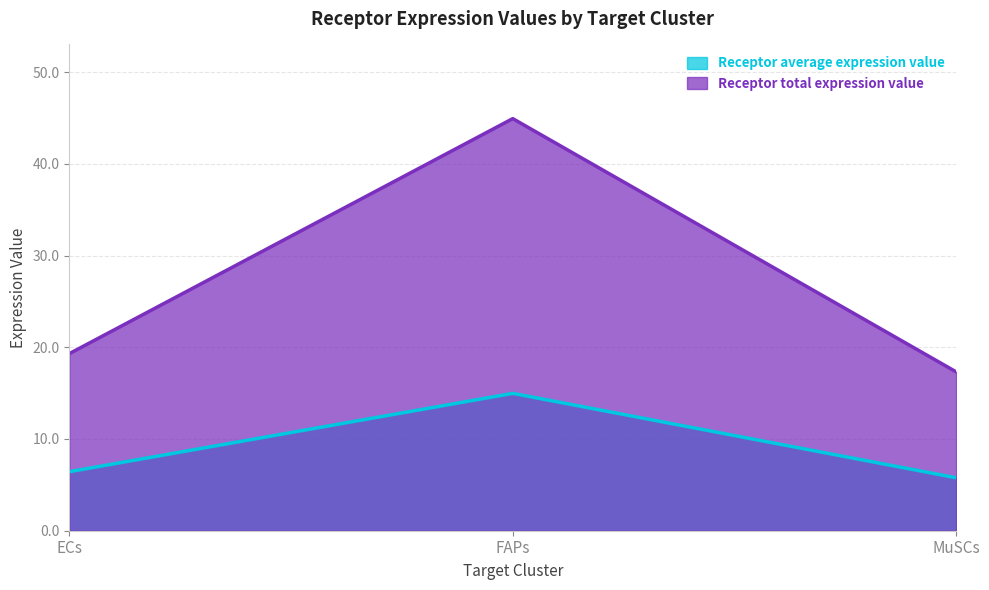

What is the label of the 1st point from the right?

MuSCs